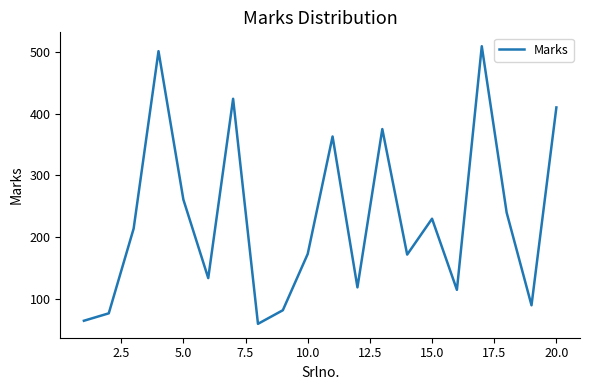

What is the minimum value shown in the chart?

60